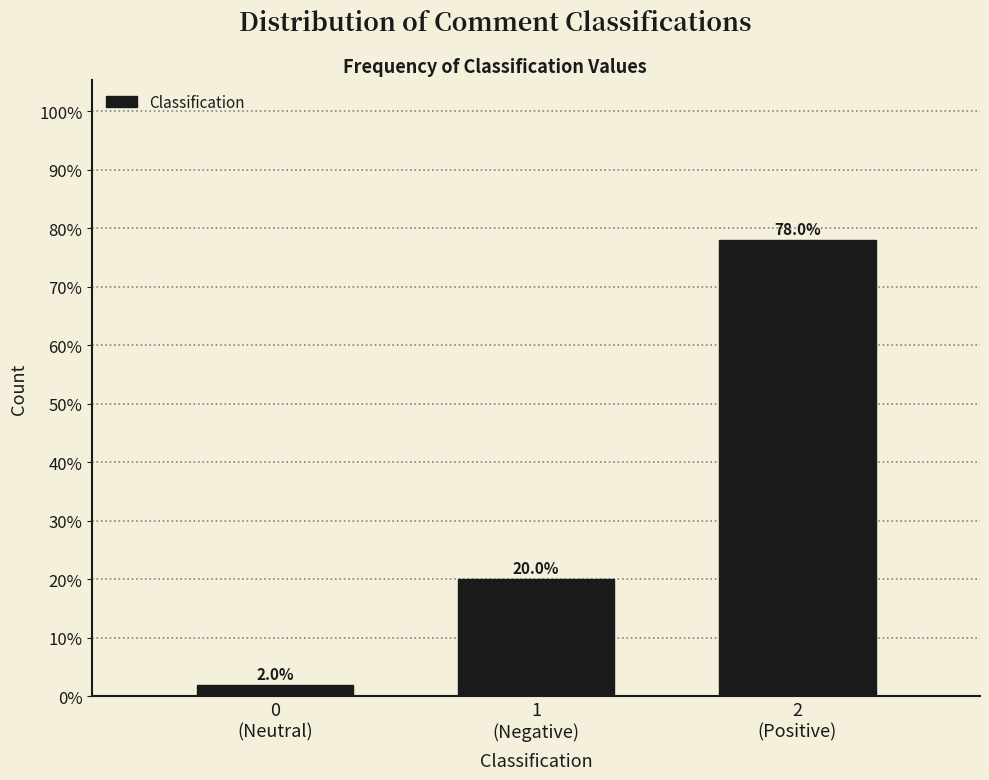

Does the chart contain any negative values?

No